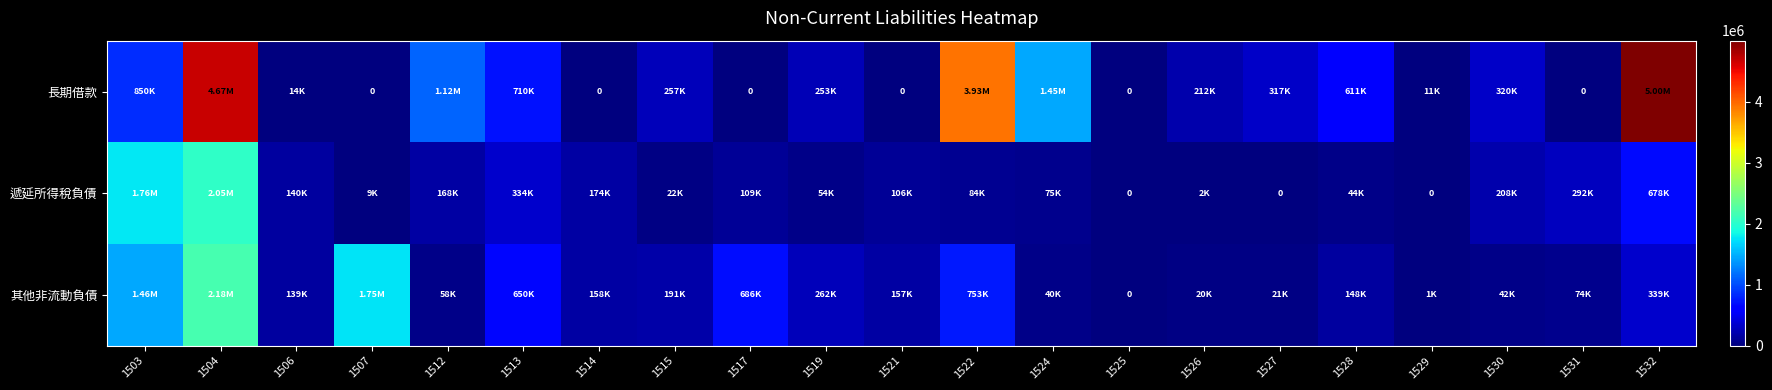

Where is 其他非流動負債 nearest to the value 1091478?

1522